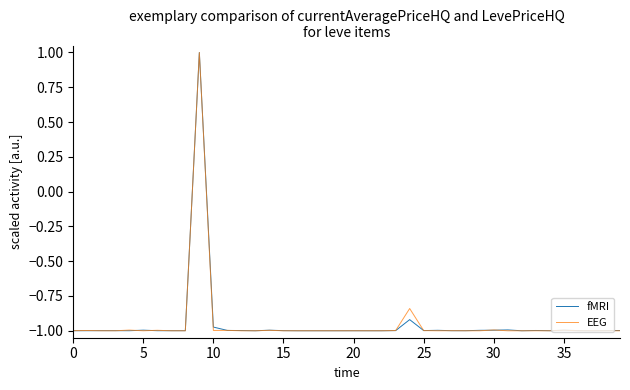

What is the maximum value shown in the chart?

1.0